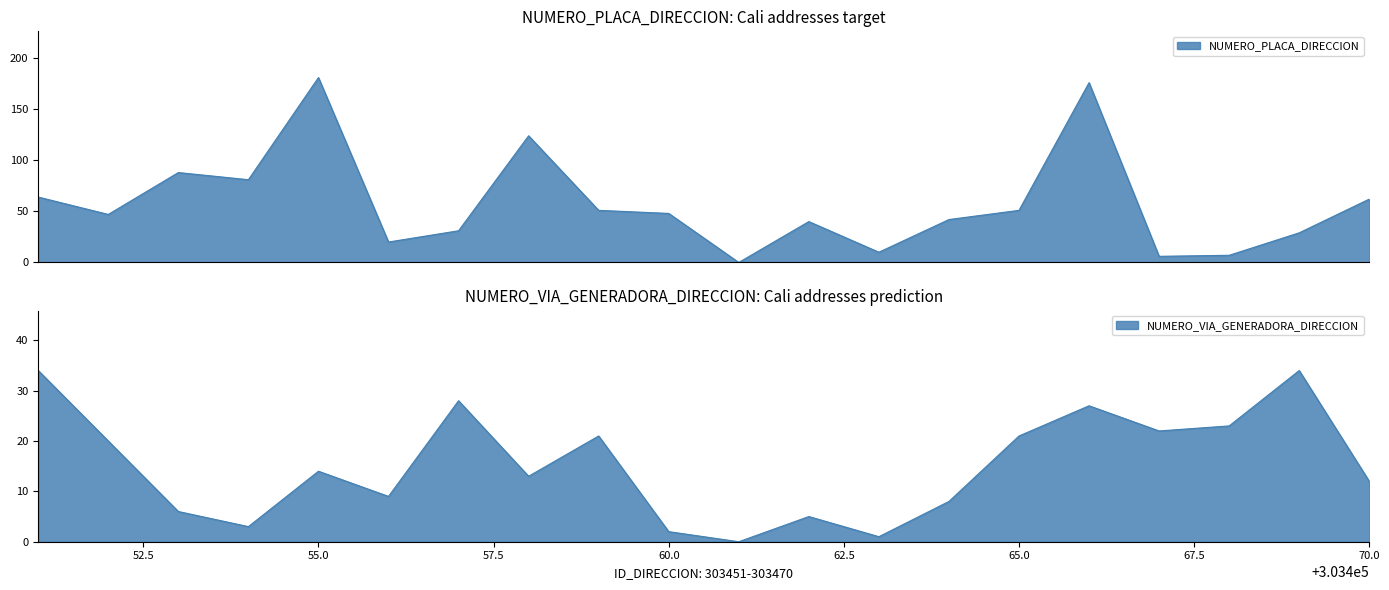

What is the total value across all series at 303462?

45